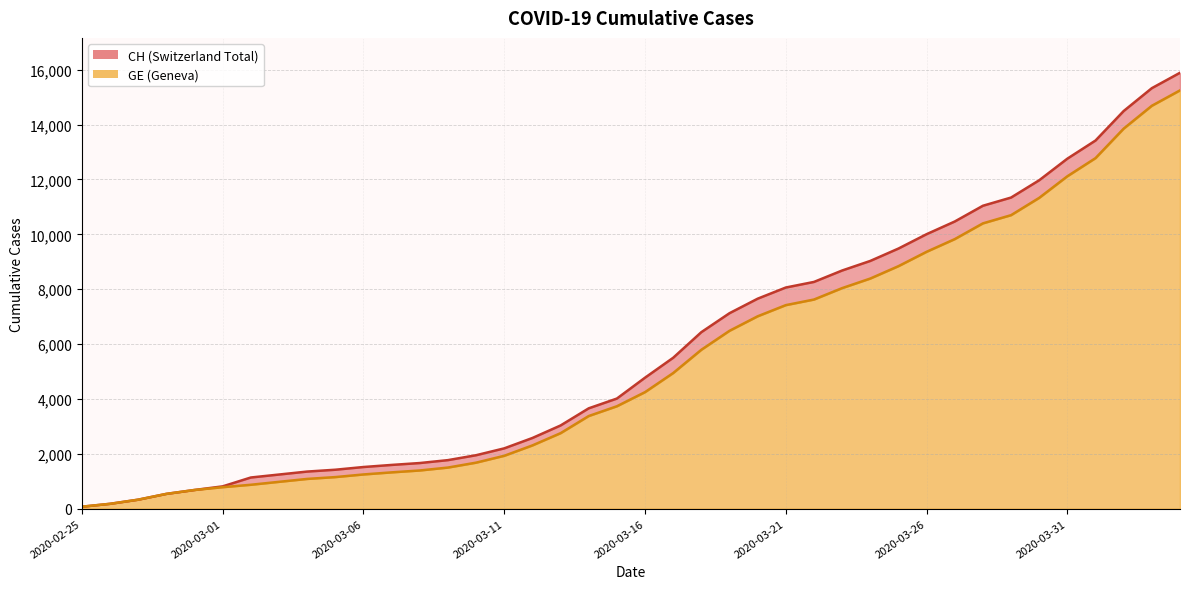

True or false: CH and GE intersect in this chart.

False